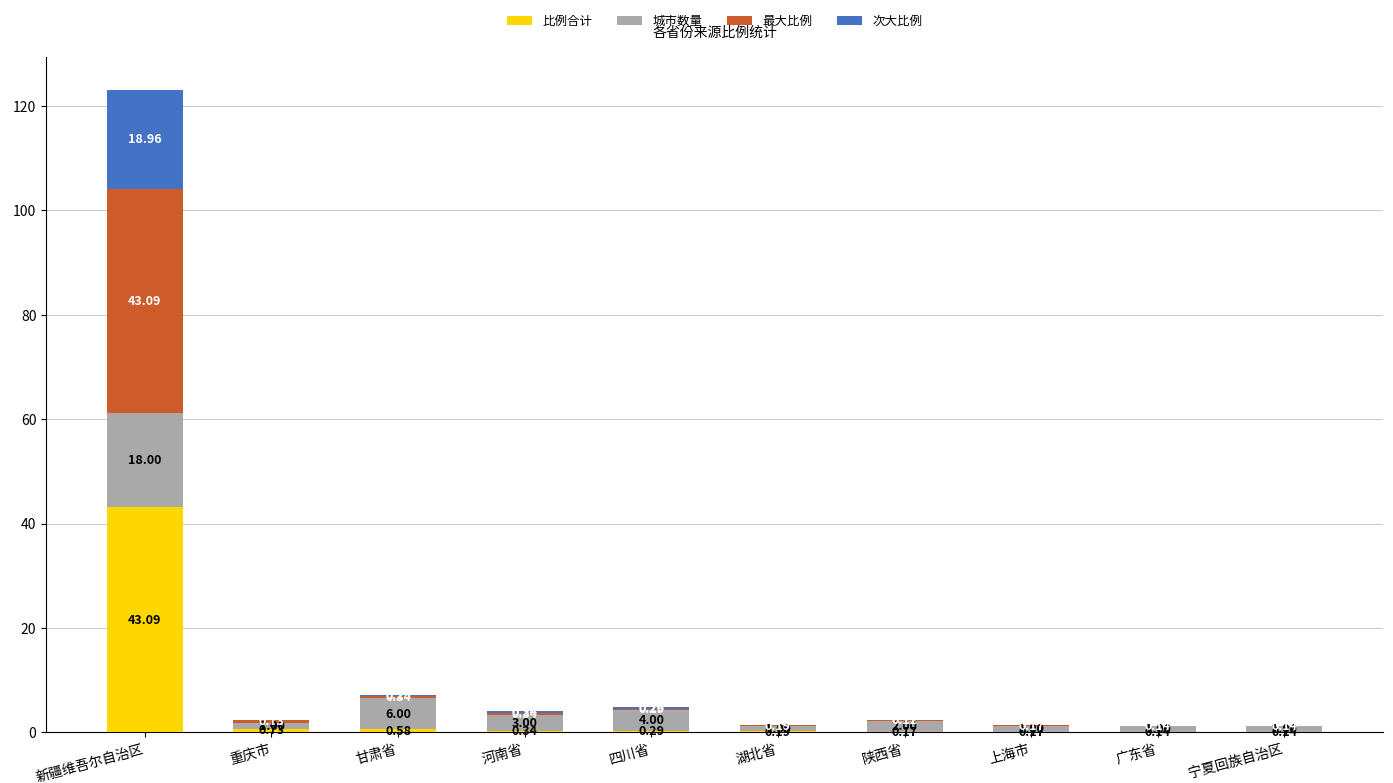

What is the total value across all series at 宁夏回族自治区?

1.3